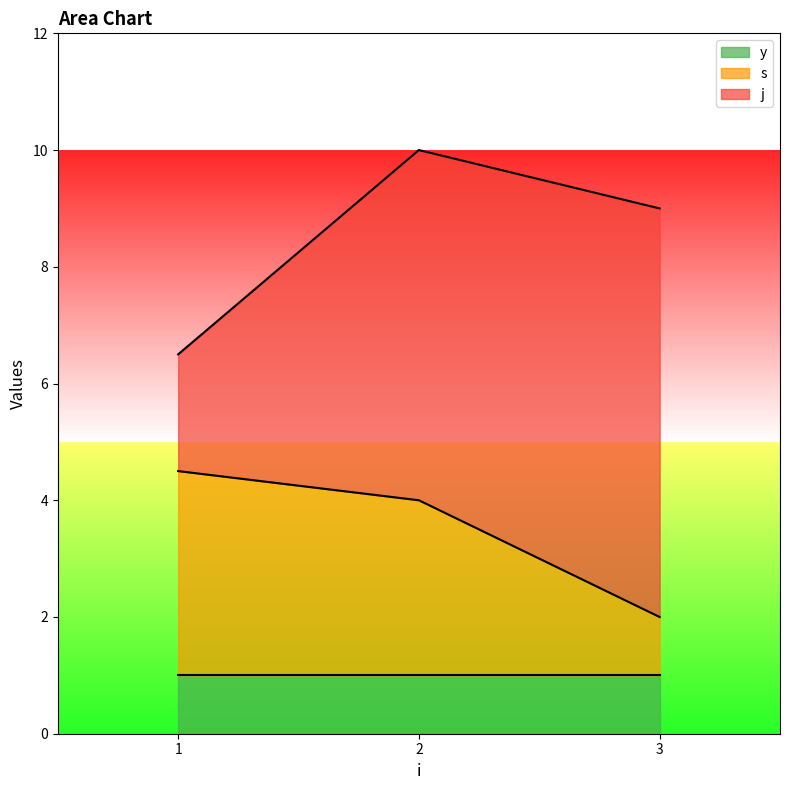

At which category is the sum across all series the highest?

2